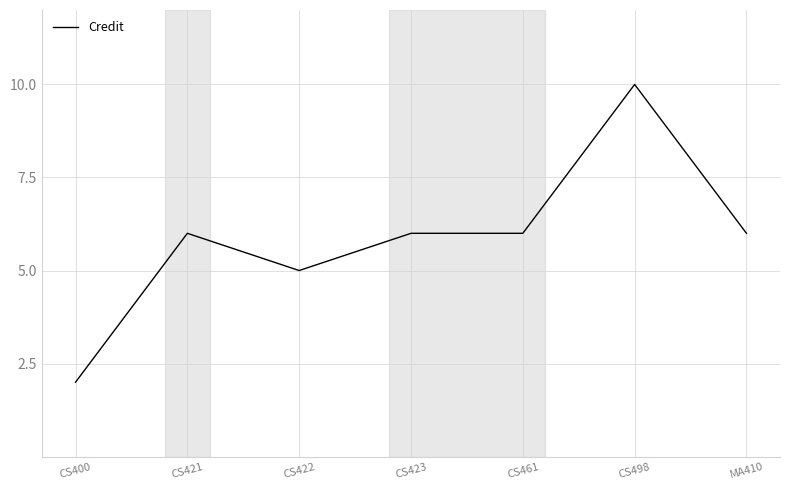

Reading left to right, what are all the values shown in this chart?

2	6	5	6	6	10	6